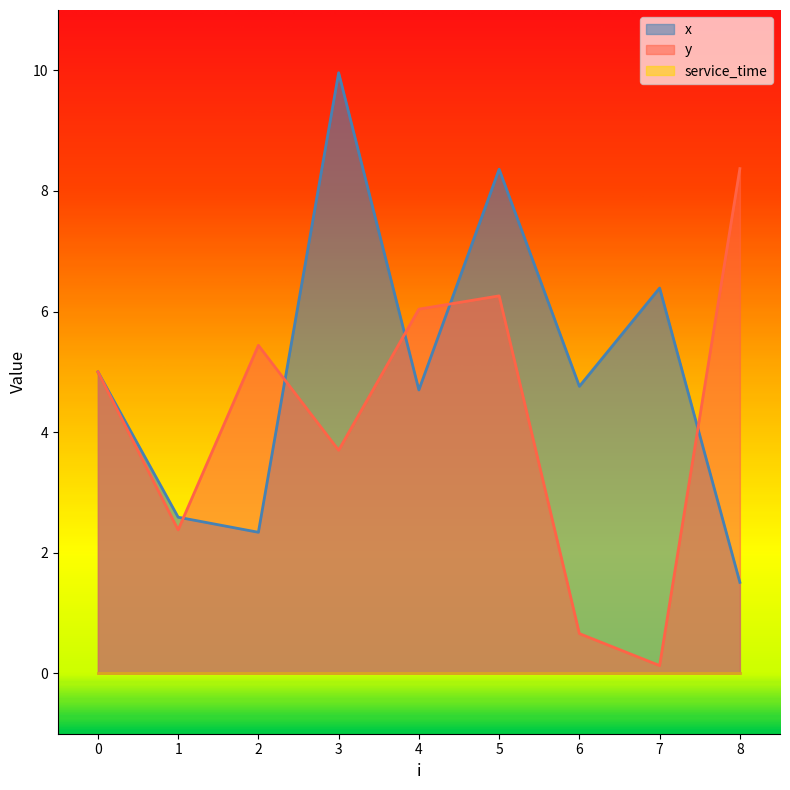

Which series has the largest range (max minus min)?

x